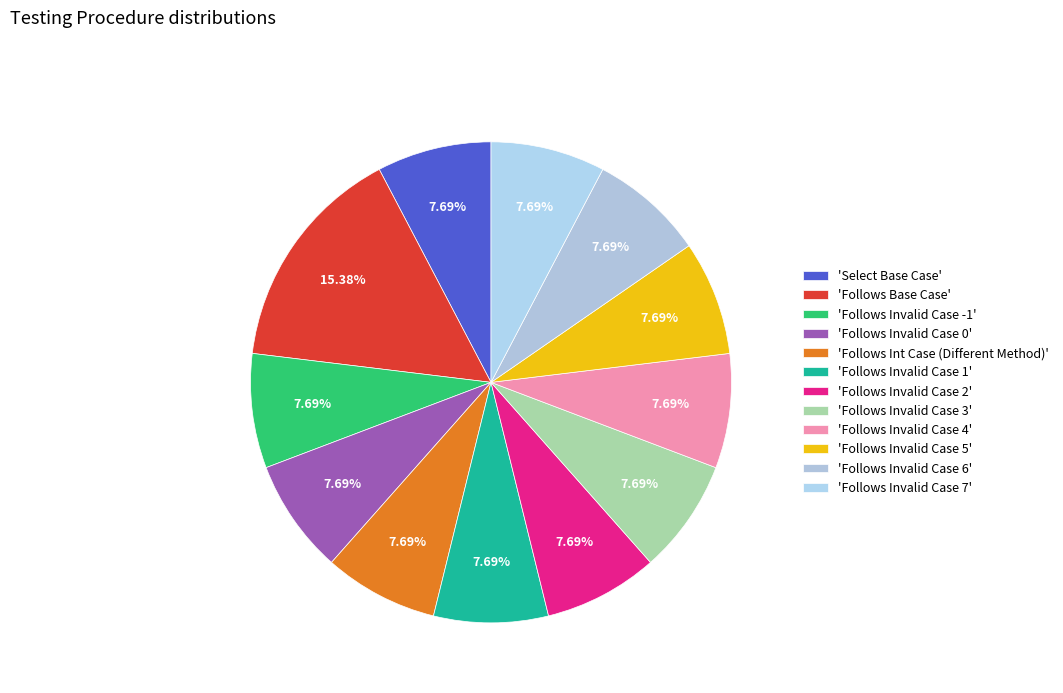

How many slices are in this pie chart?

12